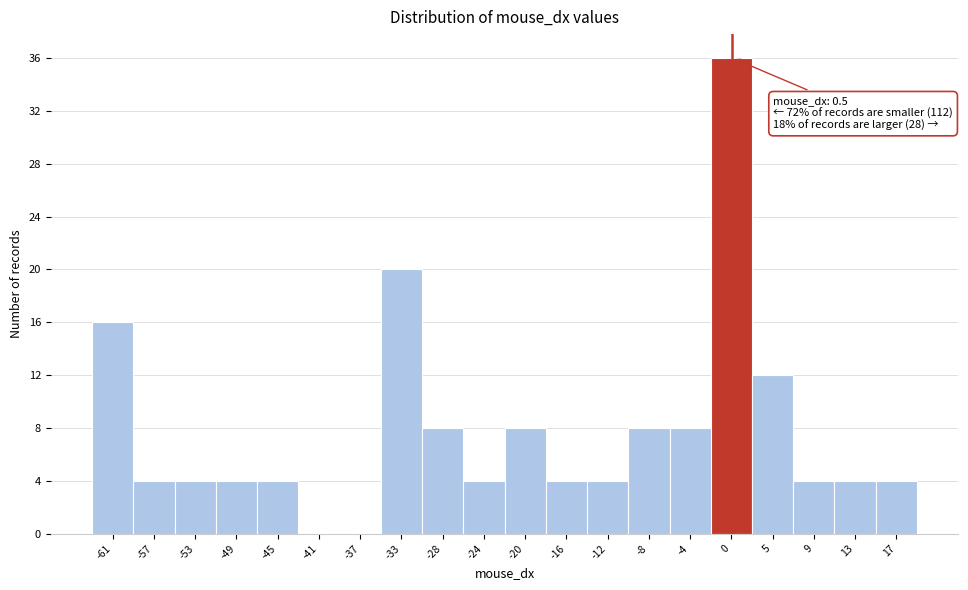

Which range on the x-axis has the tallest bar?

-1.5 to 2.5